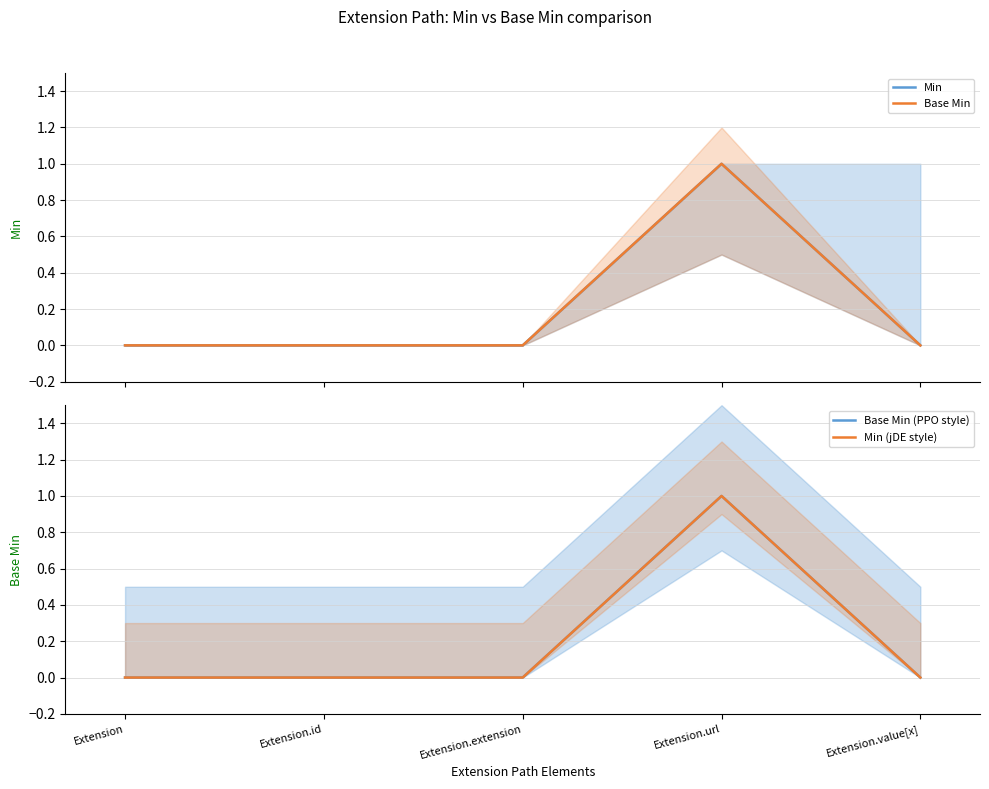

What position from the right is Extension.value[x]?

1